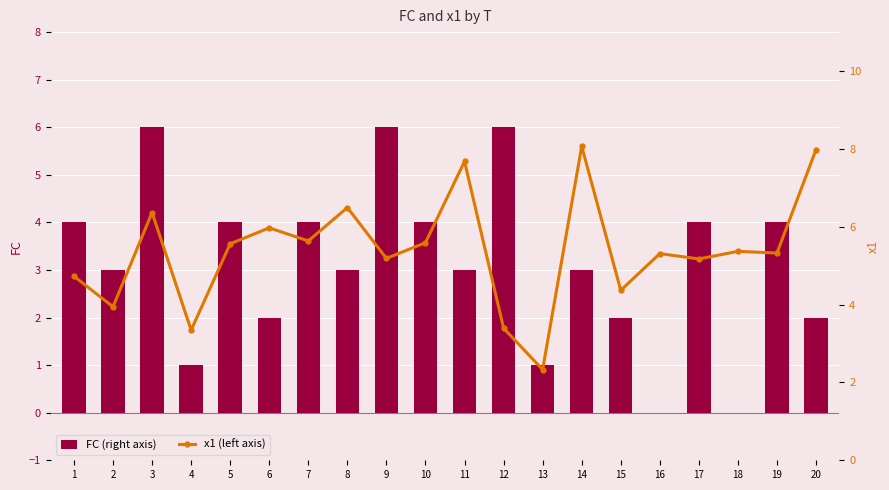

Are the bars grouped side by side (vs. stacked)?

Yes